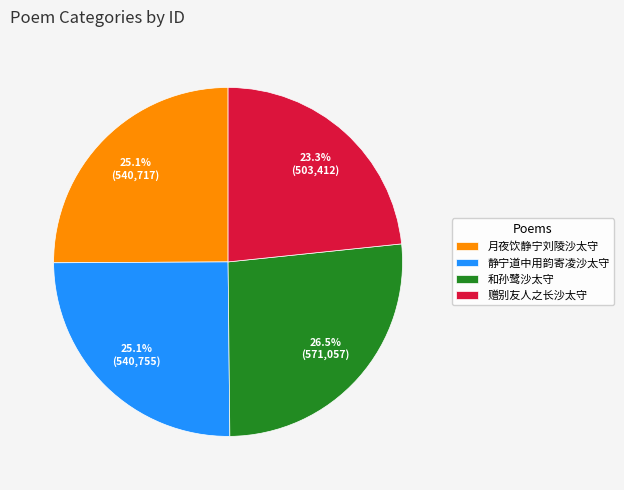

What is the ratio of the value at 月夜饮静宁刘陵沙太守 to the value at 和孙鹭沙太守?

0.9